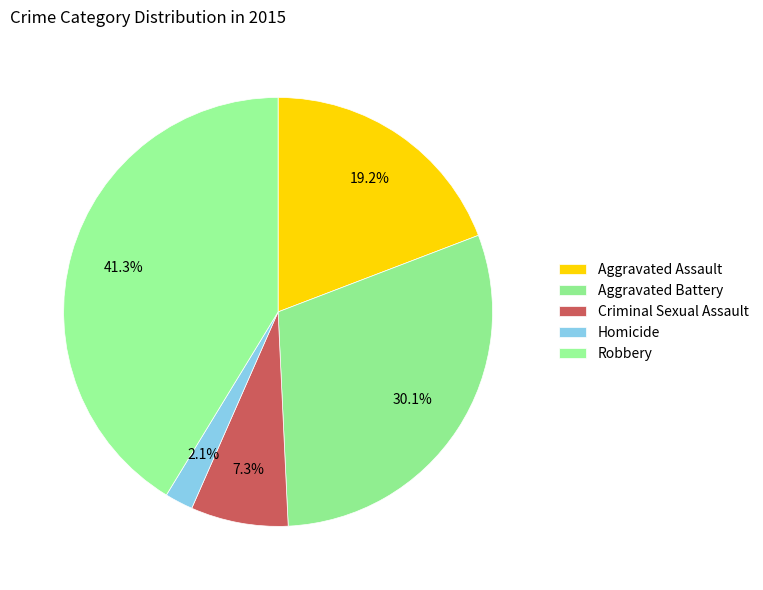

Does any single category account for the majority?

No